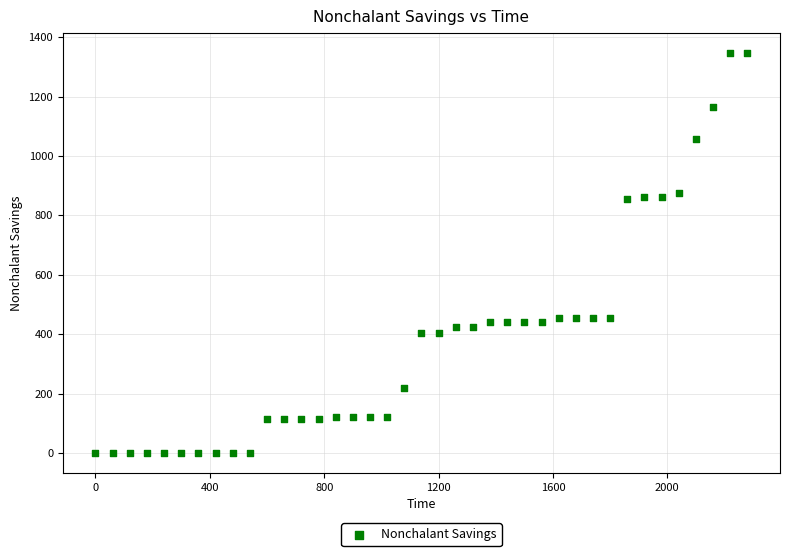

What is the range of Y values (max minus min)?

1346.3